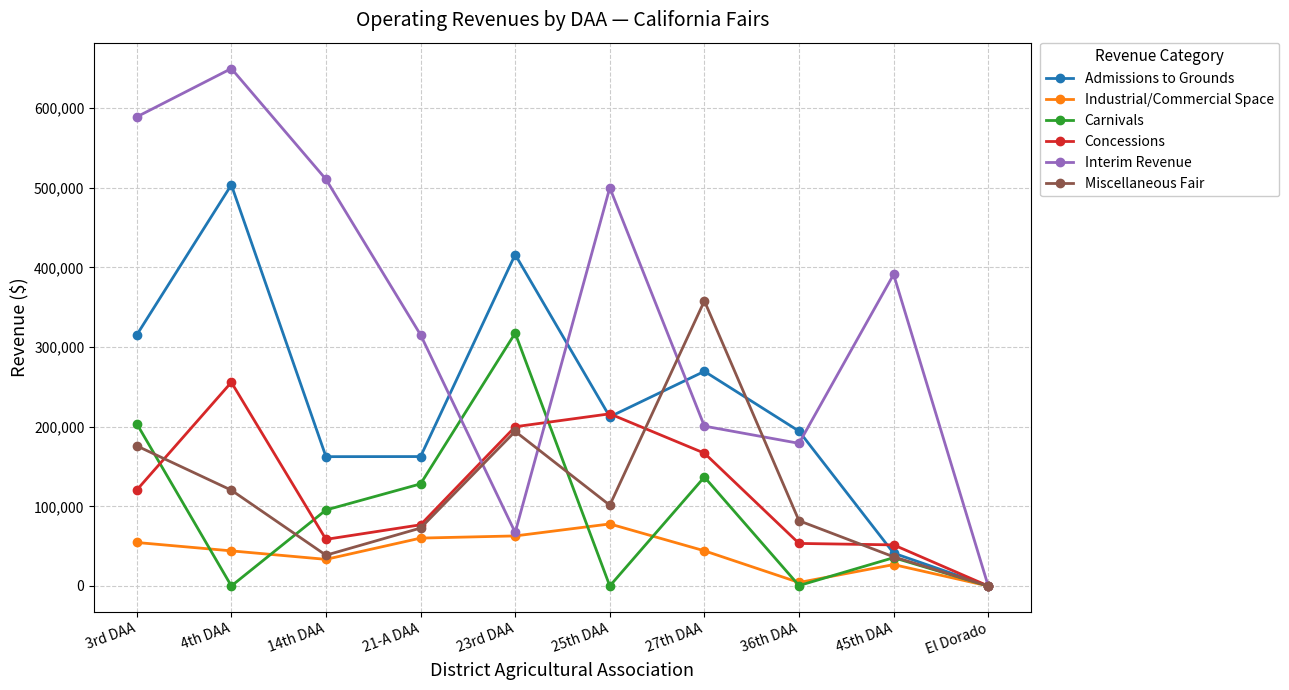

Is the value of Concessions at 25th DAA greater than the value of Carnivals at 36th DAA?

Yes